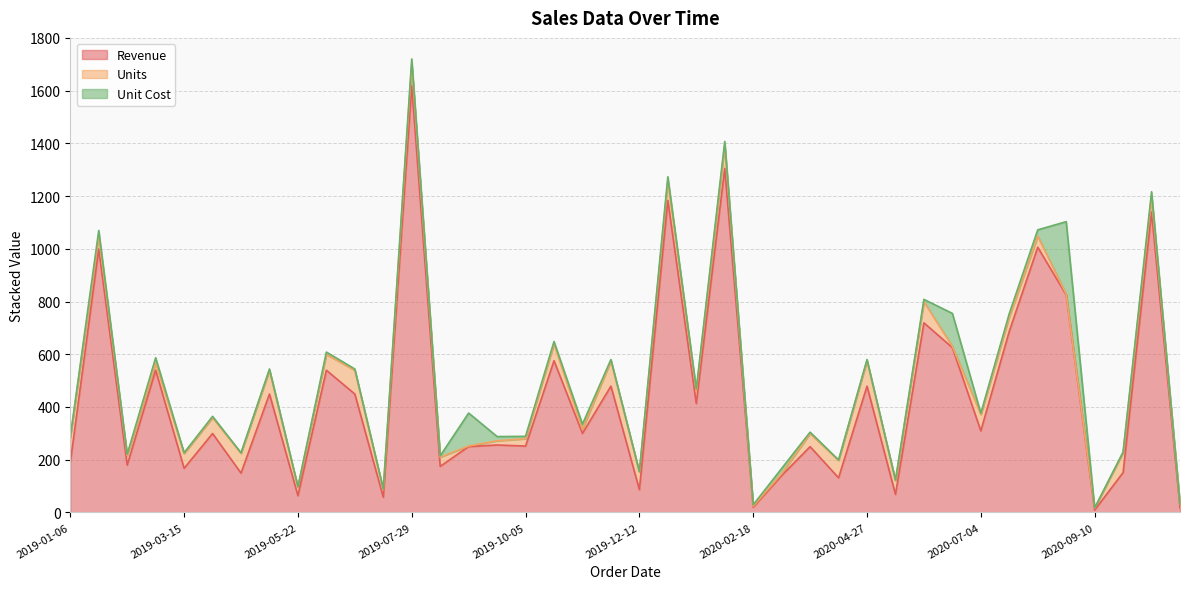

What is the minimum value for Revenue?

9.0